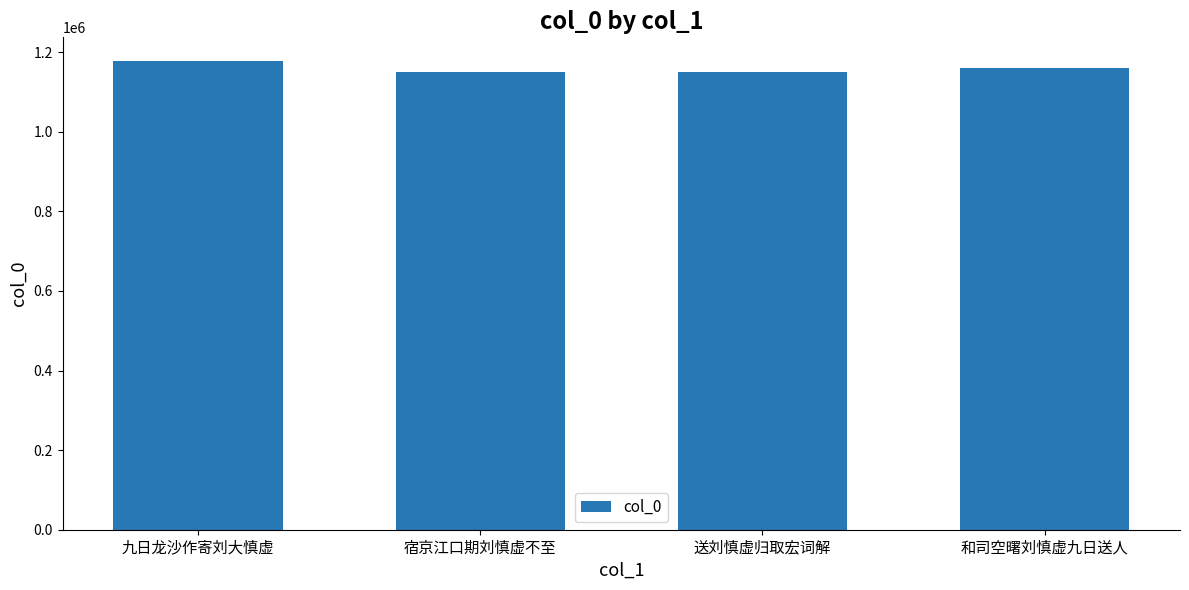

Count the number of categories in the chart.

4